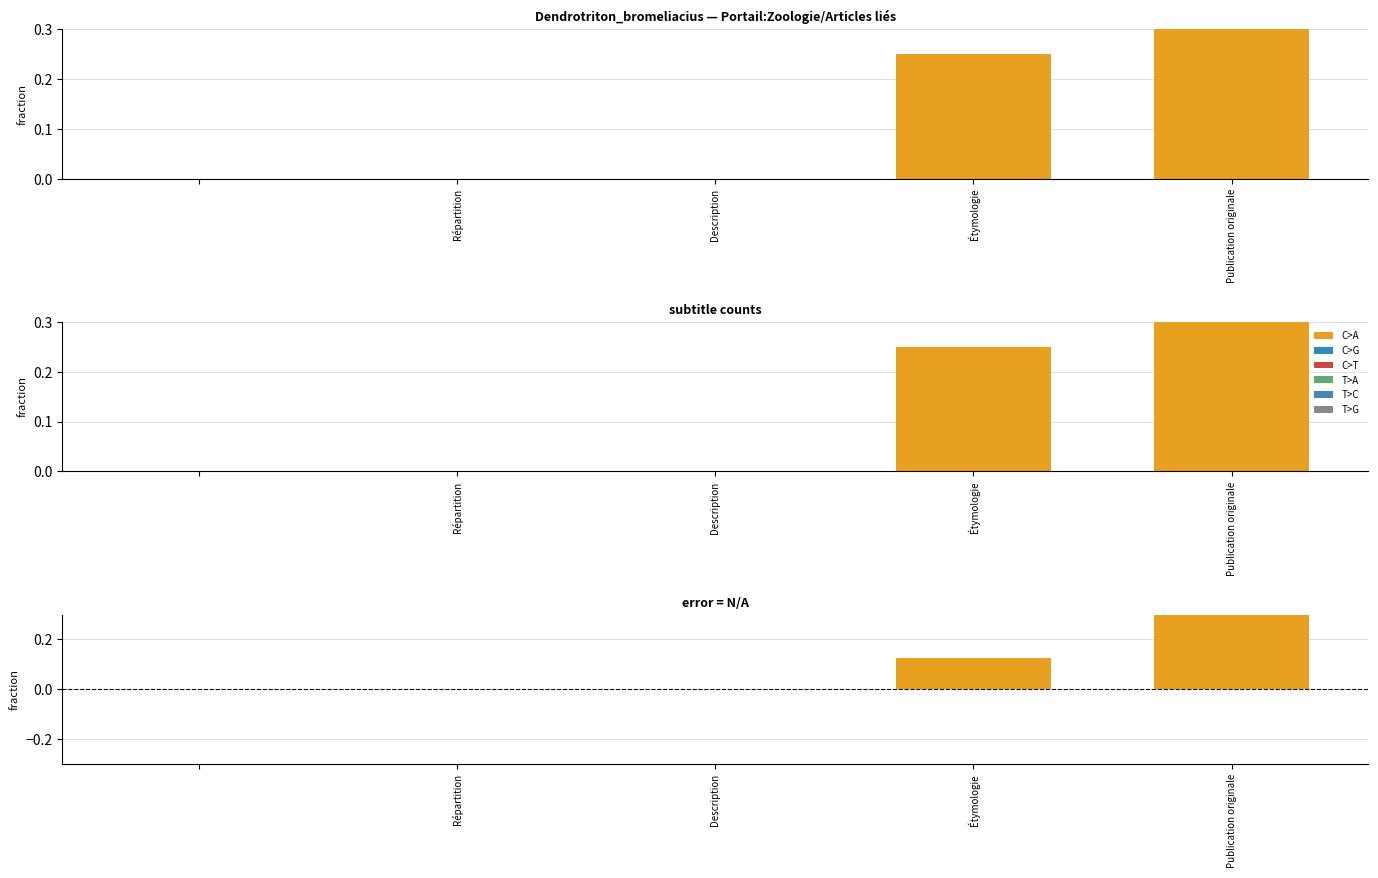

Which category has the highest value in the T>A series?

Répartition